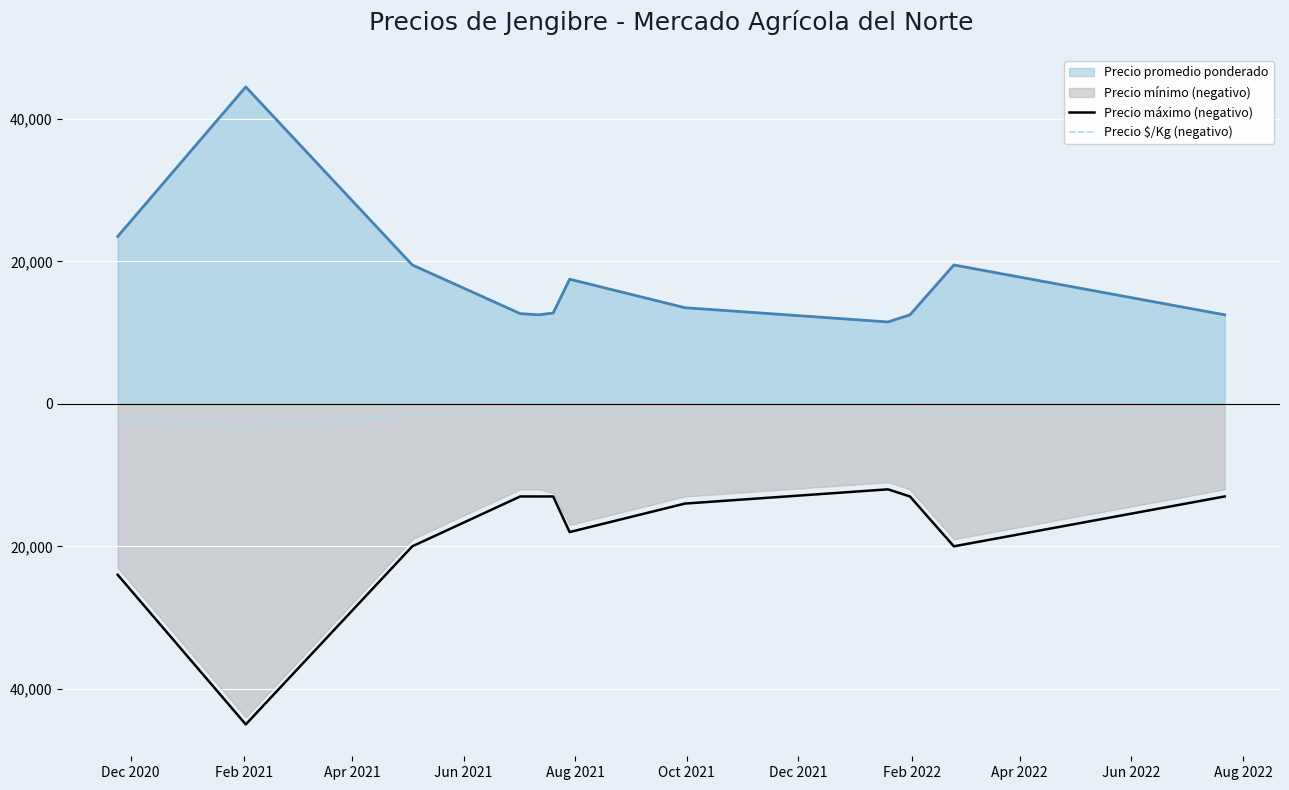

At which label is Precio $/Kg (negativo) closest to -2154?

Dec 2020